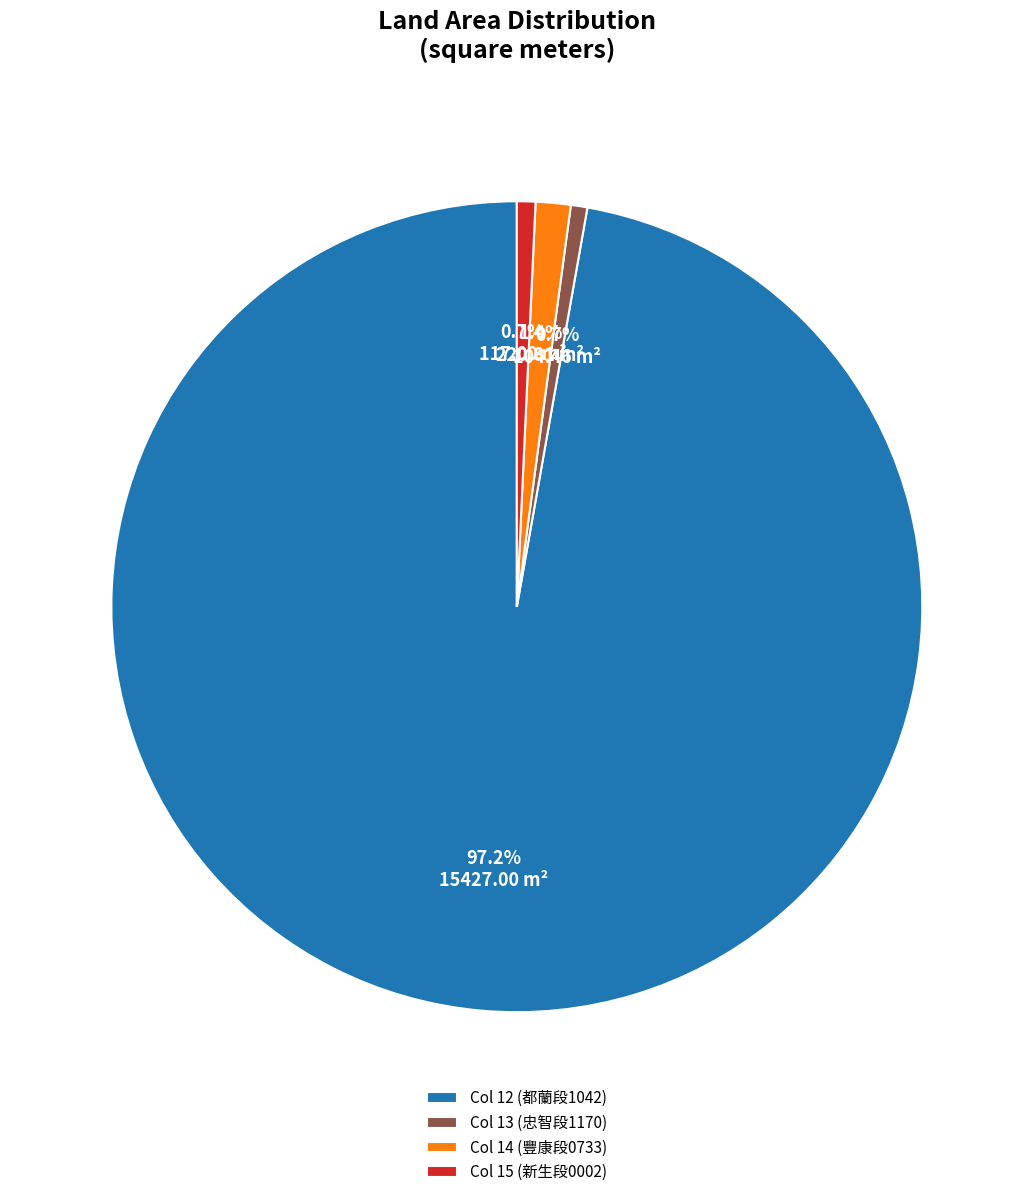

What is the ratio of the value at Col 12 (都蘭段1042) to the value at Col 13 (忠智段1170)?

147.7